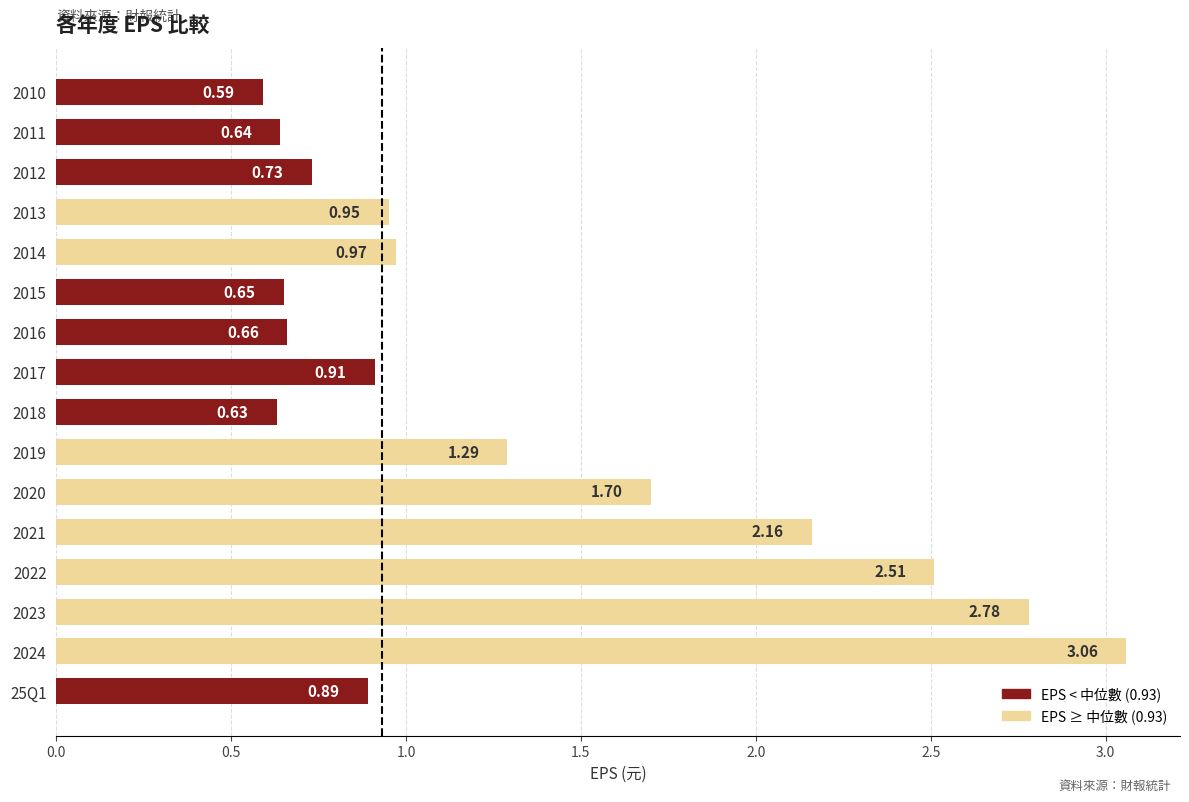

What is the difference between the maximum and second lowest values?

2.4